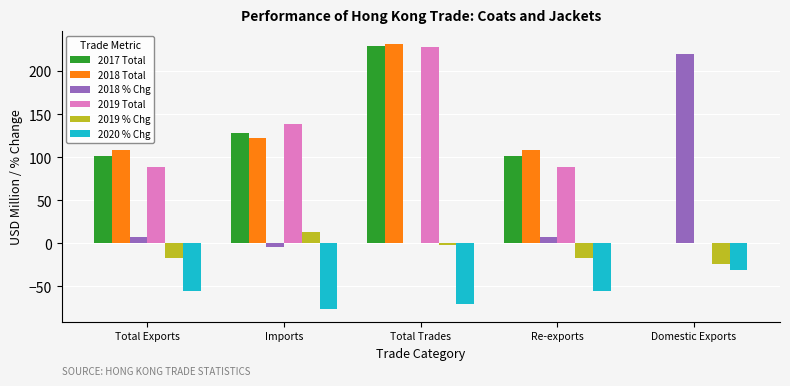

How many groups of bars are there?

5